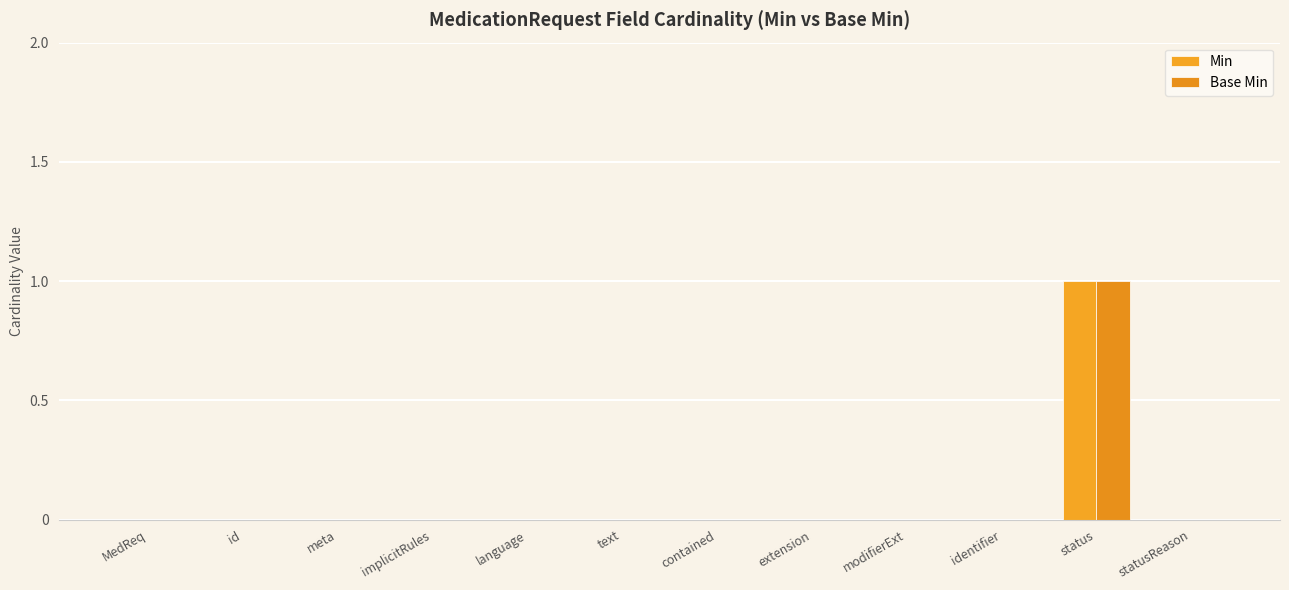

How many categories are shown in the chart?

12